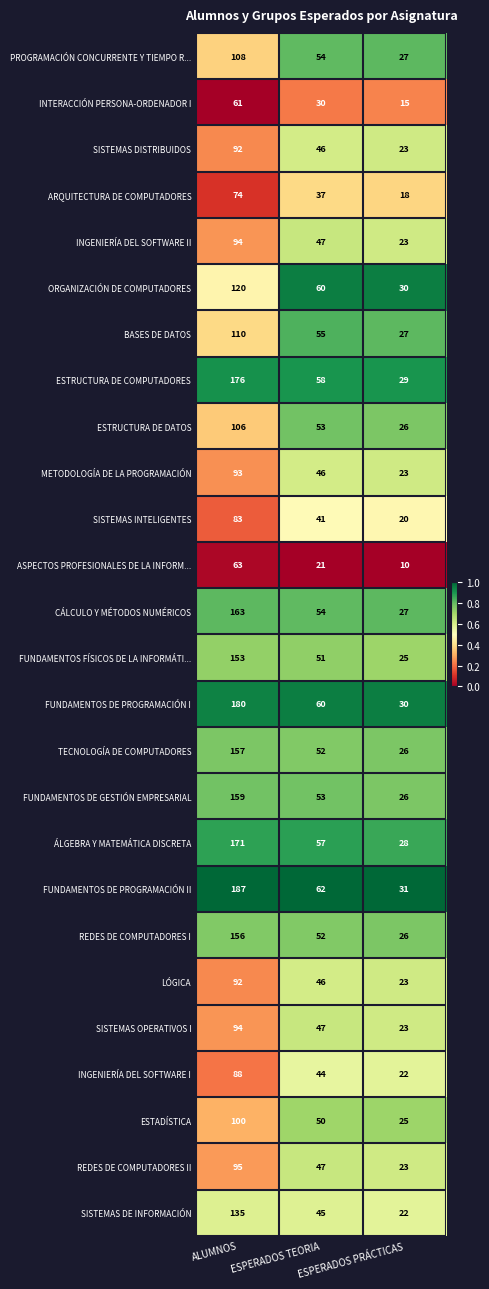

What is the average value of the TECNOLOGÍA DE COMPUTADORES series?

78